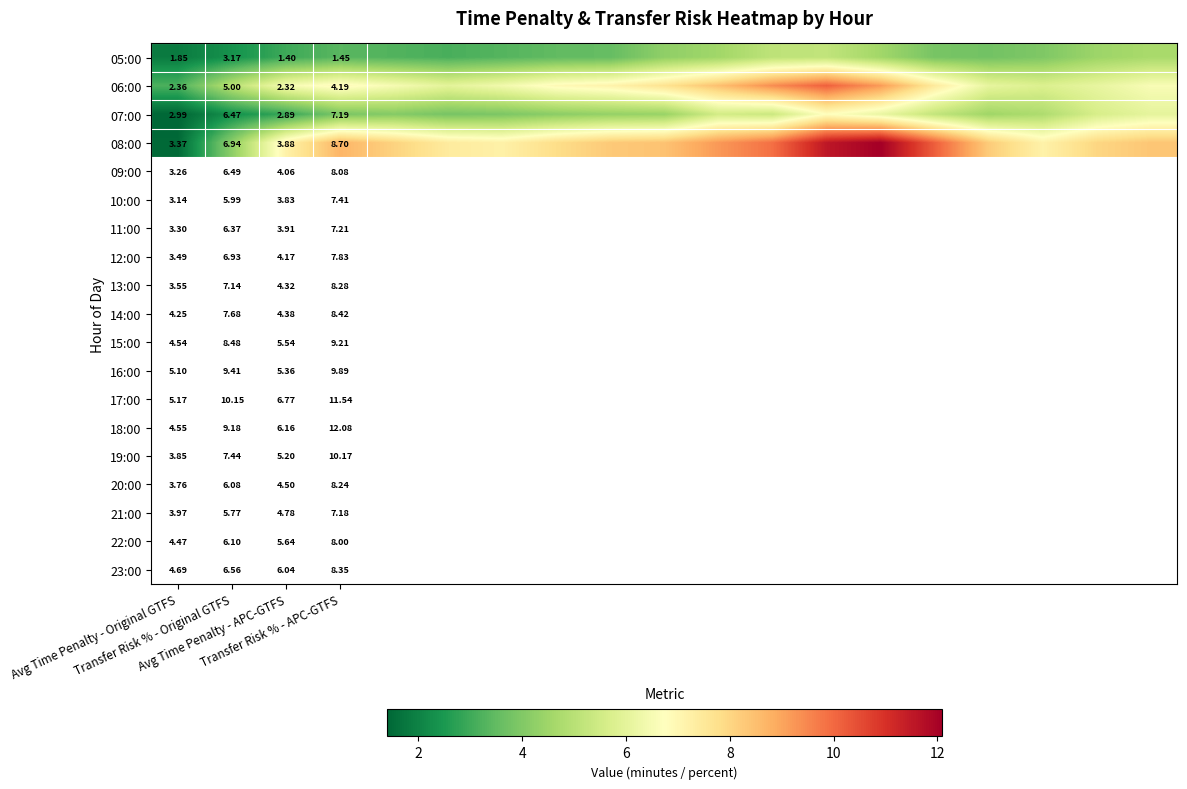

Between Transfer Risk % - APC-GTFS and 14, which is larger?

14